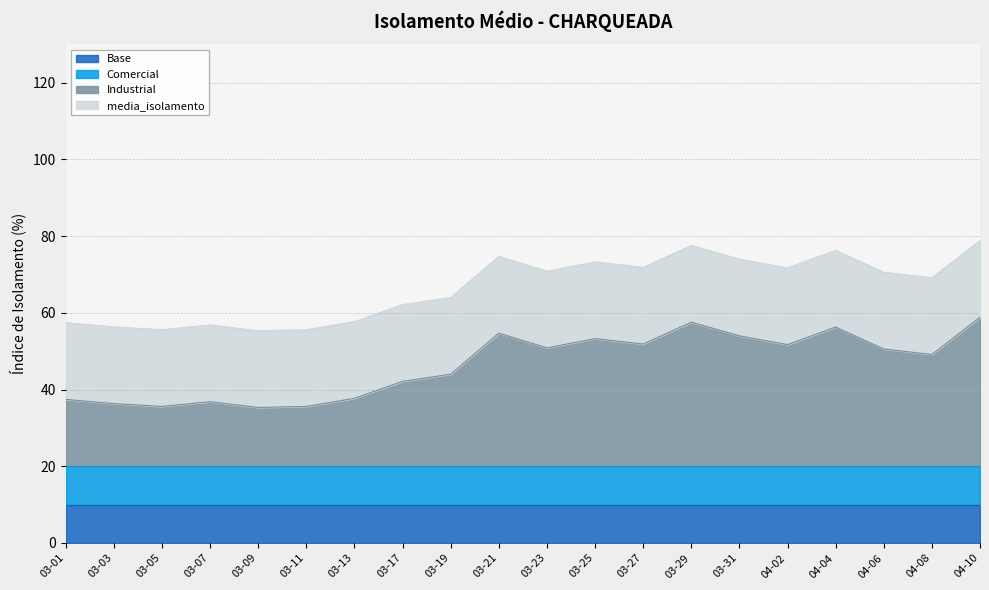

In media_isolamento, how many points are higher than both neighbors (excluding endpoints)?

5